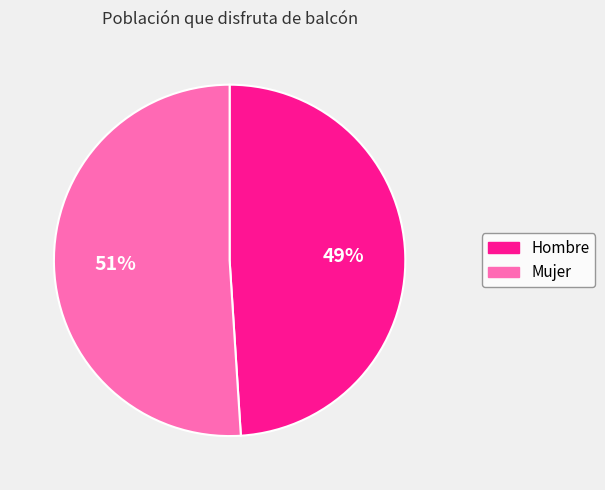

To the nearest percent, what percentage of the pie is Hombre?

49%